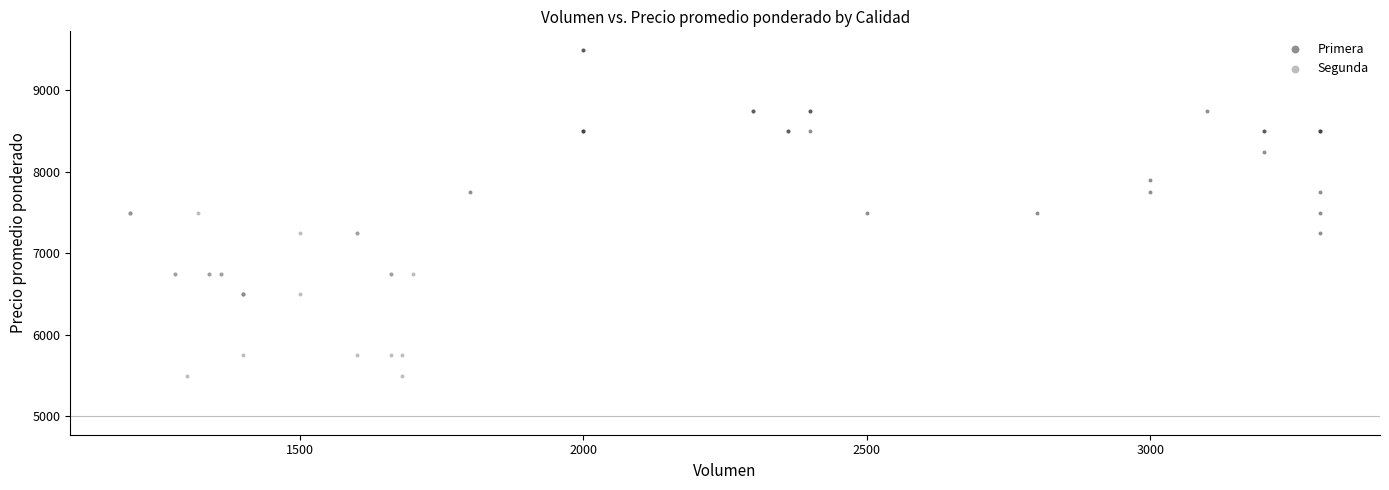

Which series has the largest Y range (max minus min)?

Primera